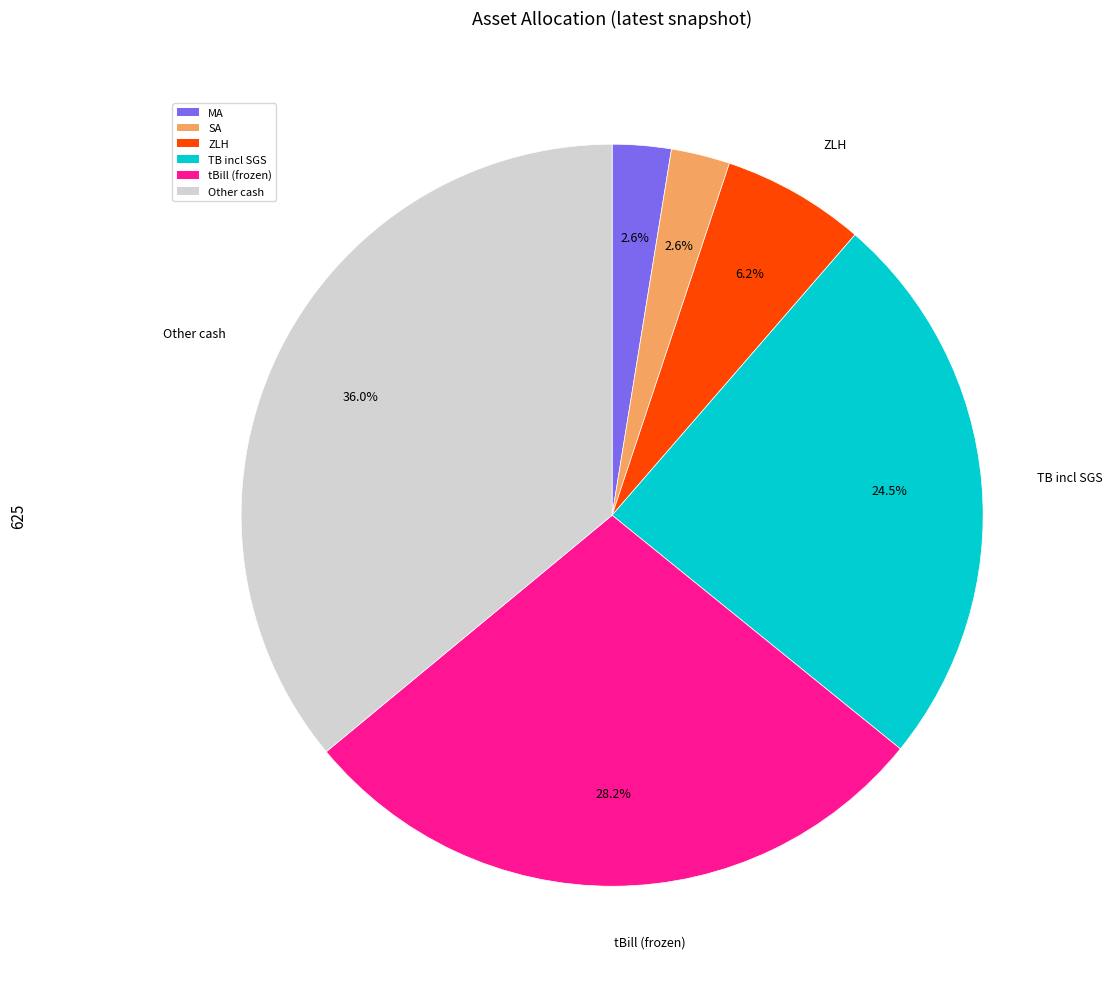

Is there a majority slice in this chart?

No